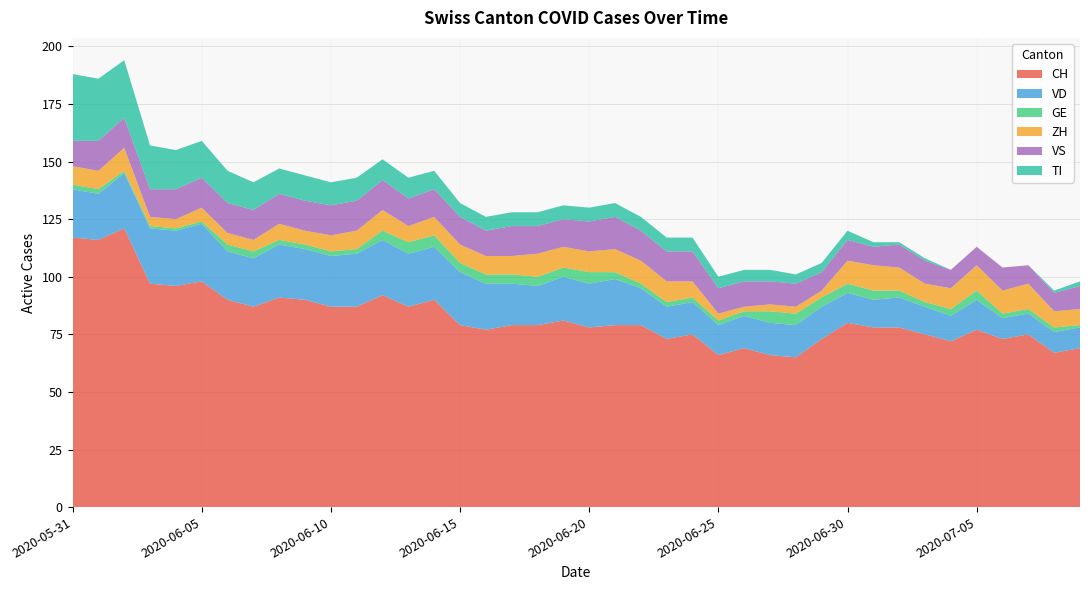

Reading left to right, list all the values displayed in this chart.

CH: 117	116	121	97	96	98	90	87	91	90	87	87	92	87	90	79	77	79	79	81	78	79	79	73	75	66	69	66	65	73	80	78	78	75	72	77	73	75	67	69
VD: 21	20	24	24	24	25	21	21	23	22	22	23	24	23	23	23	20	18	17	19	19	20	16	14	14	13	14	14	14	14	13	12	13	12	11	13	9	9	9	9
GE: 2	2	1	1	1	1	3	3	2	2	2	2	4	5	5	4	4	4	4	4	5	3	2	2	2	2	2	5	5	4	4	4	3	2	3	4	2	2	2	1
ZH: 8	8	10	4	4	6	5	5	7	6	7	8	9	7	8	8	8	8	10	9	9	10	10	9	7	3	2	3	3	3	10	11	10	8	9	11	10	11	7	7
VS: 11	13	13	12	13	13	13	13	13	13	13	13	13	12	12	12	11	13	12	12	13	14	13	13	13	11	11	10	10	8	9	8	10	10	8	8	10	8	8	10
TI: 29	27	25	19	17	16	14	12	11	11	10	10	9	9	8	6	6	6	6	6	6	6	6	6	6	5	5	5	4	4	4	2	1	1	0	0	0	0	1	2